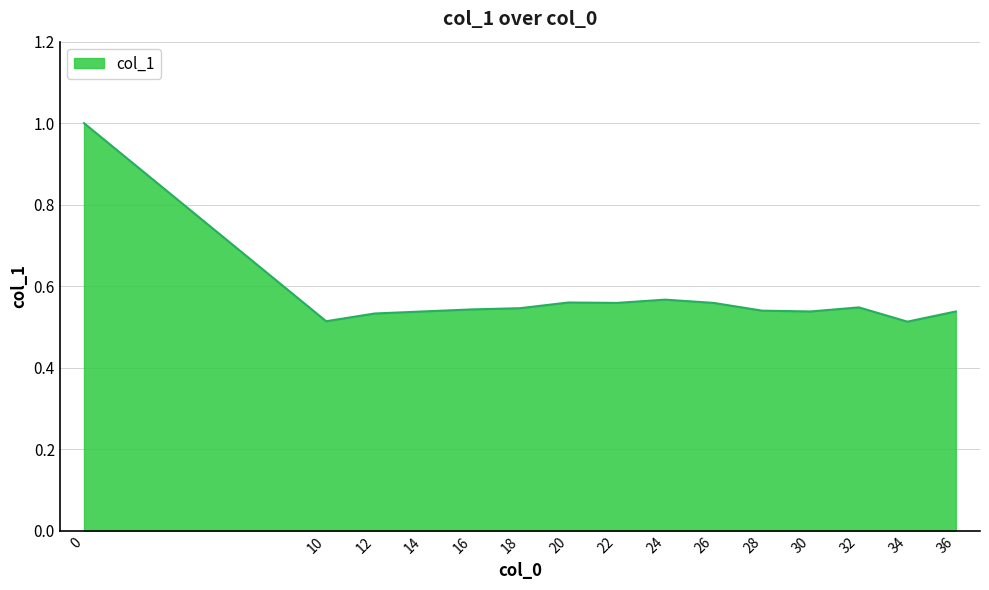

What is the maximum value shown in the chart?

1.0